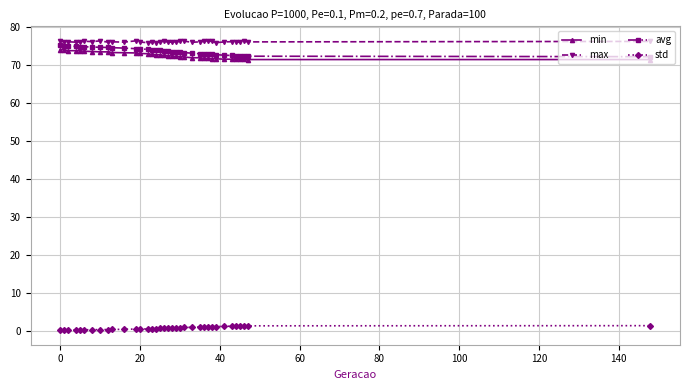

True or false: avg and std cross at least once.

False